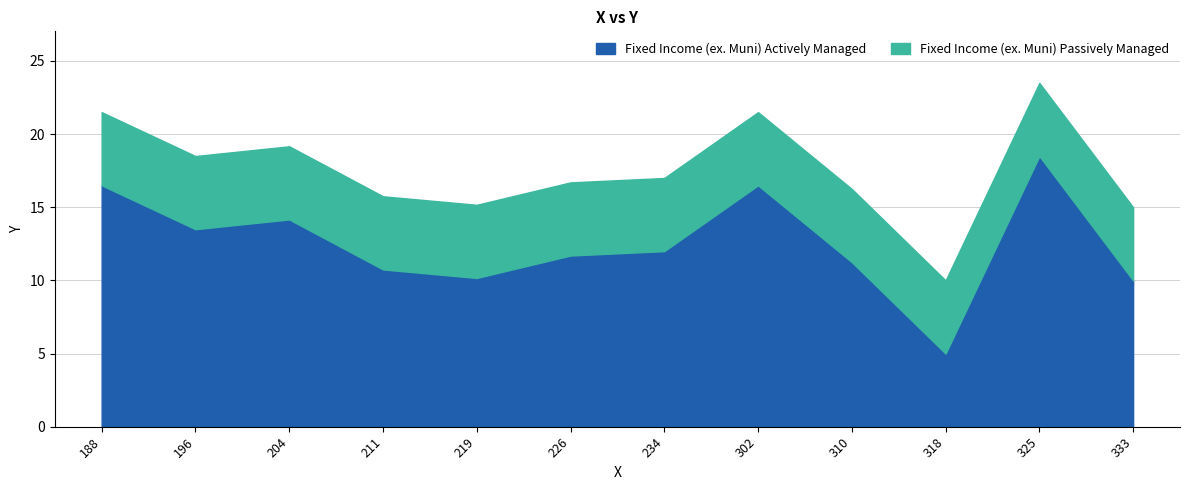

Is it true that Fixed Income (ex. Muni) Actively Managed equals 12.0 at 234?

True